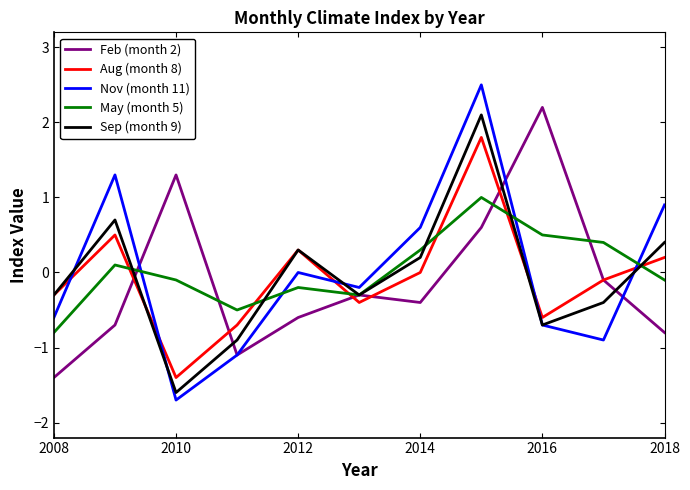

In Sep (month 9), how many points are lower than both neighbors (excluding endpoints)?

3